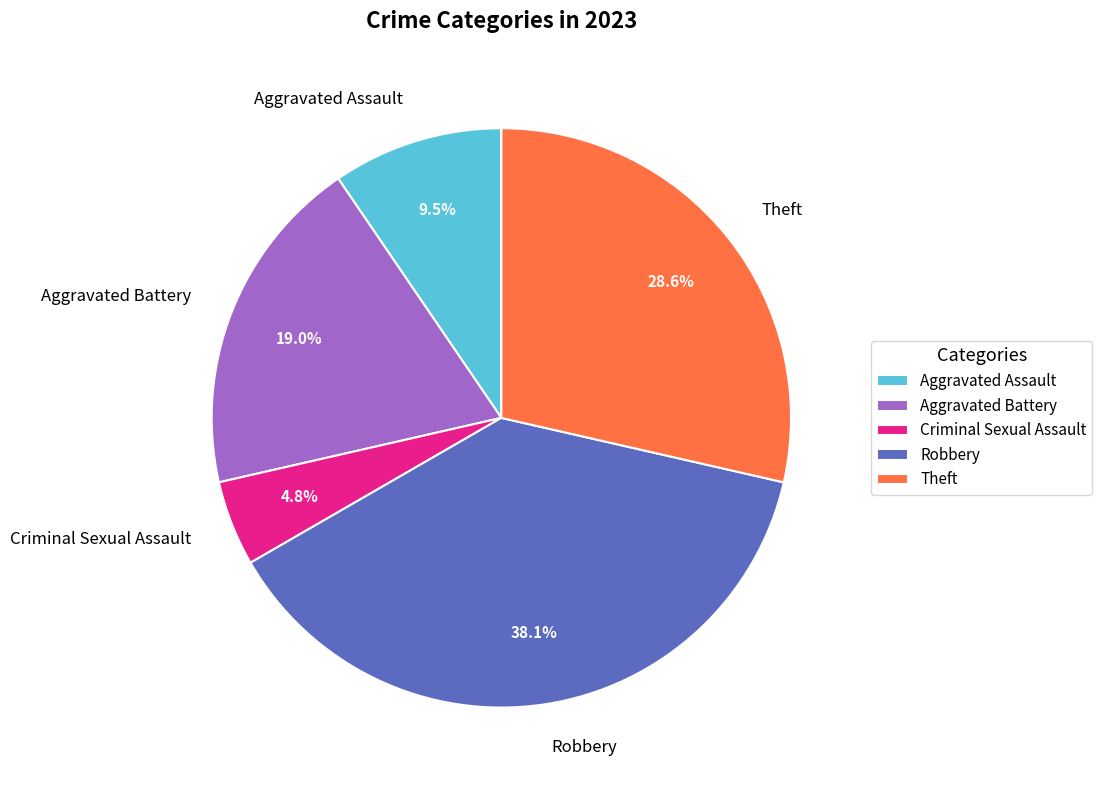

How much of the chart is everything except Criminal Sexual Assault?

95.2%